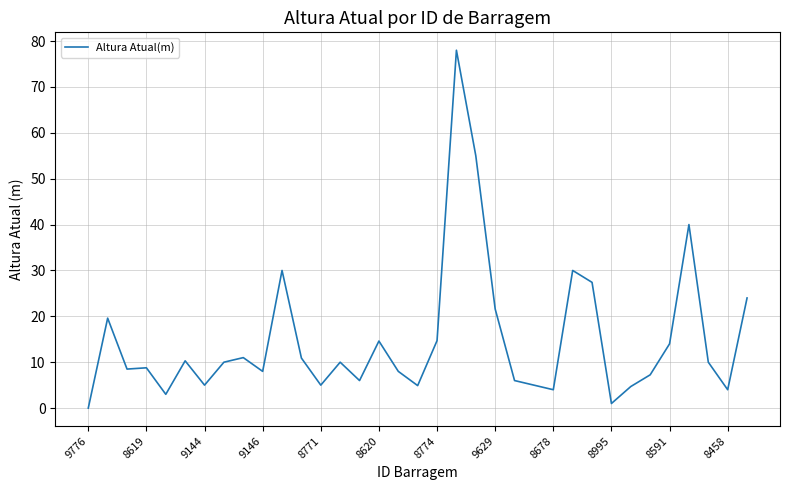

What is the difference between the maximum and minimum values?

78.0